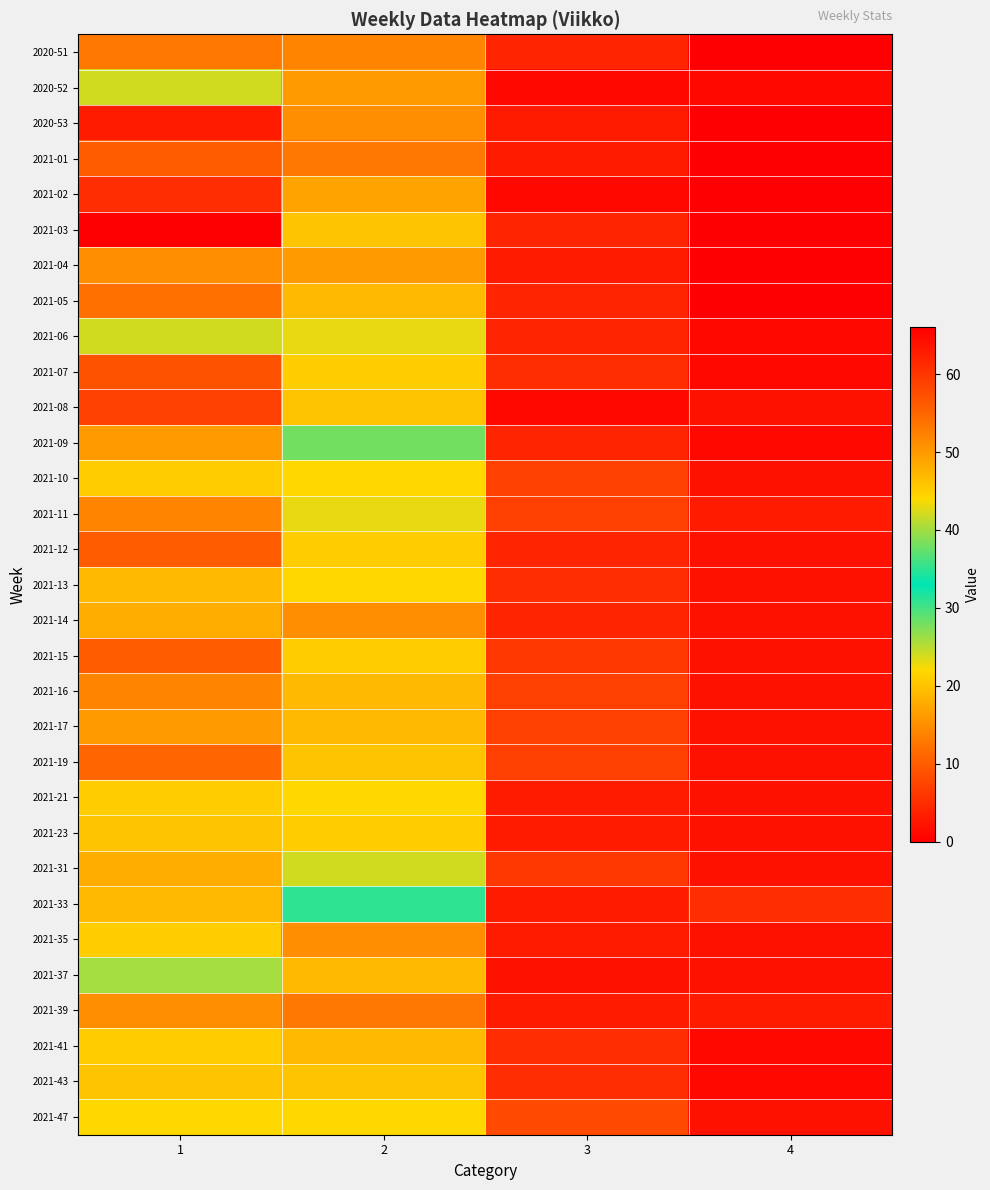

List the series in order of their peak value, lowest first.

2021-37, 2020-52, 2021-06, 2021-47, 2021-10, 2021-21, 2021-35, 2021-41, 2021-23, 2021-43, 2021-13, 2021-33, 2021-14, 2021-31, 2021-09, 2021-17, 2021-04, 2021-39, 2021-11, 2021-16, 2020-51, 2021-05, 2021-19, 2021-01, 2021-12, 2021-15, 2021-07, 2021-08, 2021-02, 2020-53, 2021-03